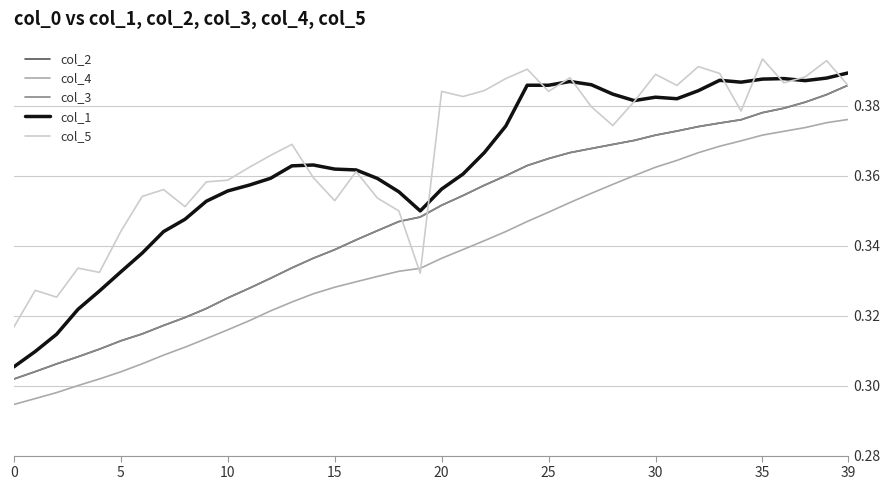

What are all the series names shown in the legend?

col_2, col_4, col_3, col_1, col_5